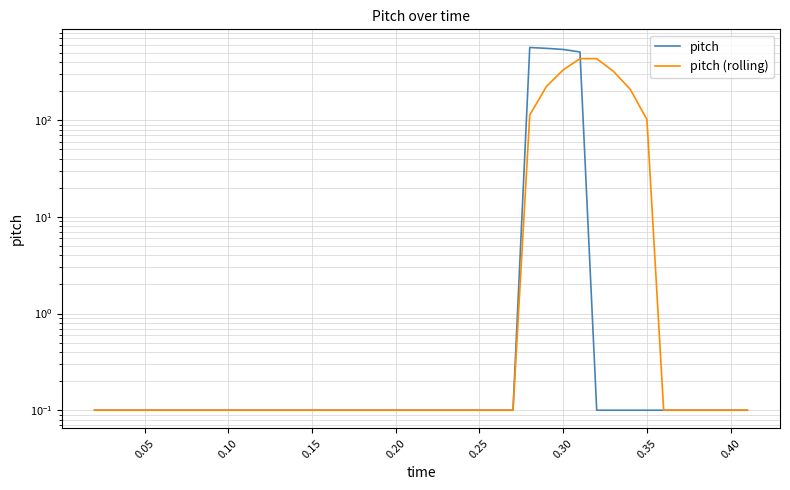

What is the value of the pitch (rolling) point at the 16th from the left?

0.1